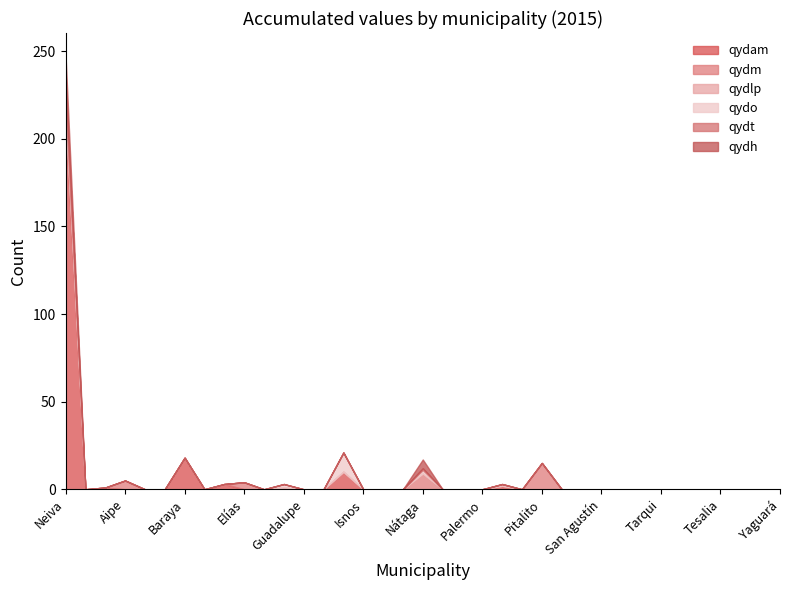

Is it true that qydt equals 4 at Agrado?

False